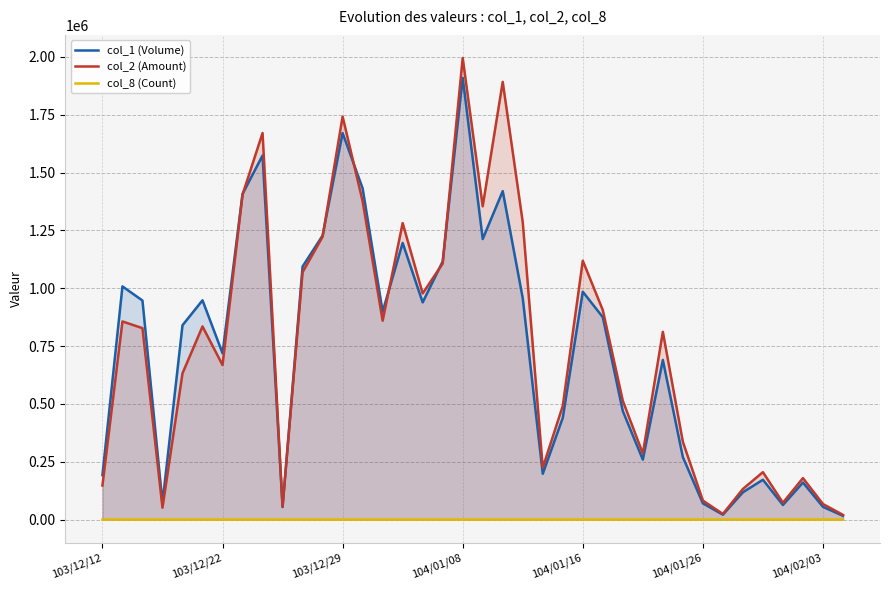

Is it true that col_8 (Count) equals 28 at 25?

False